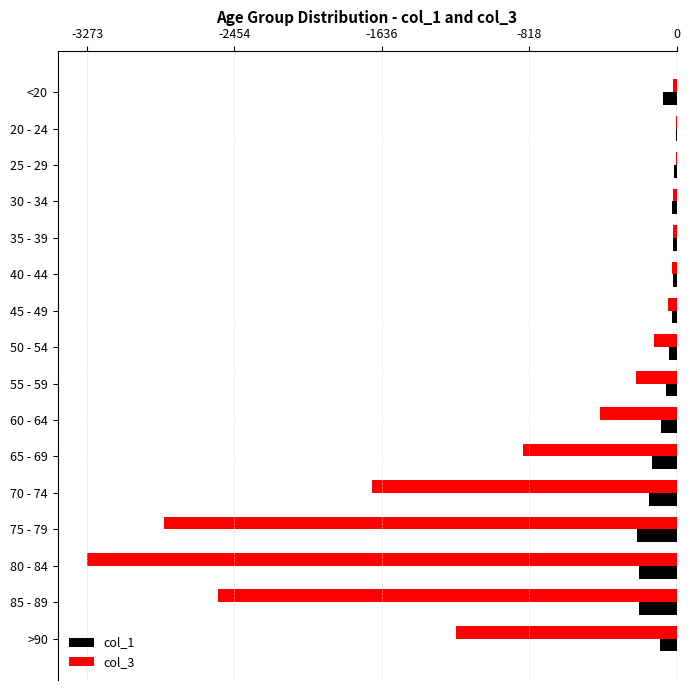

True or false: col_3 has a value of -249 at 65 - 69.

False